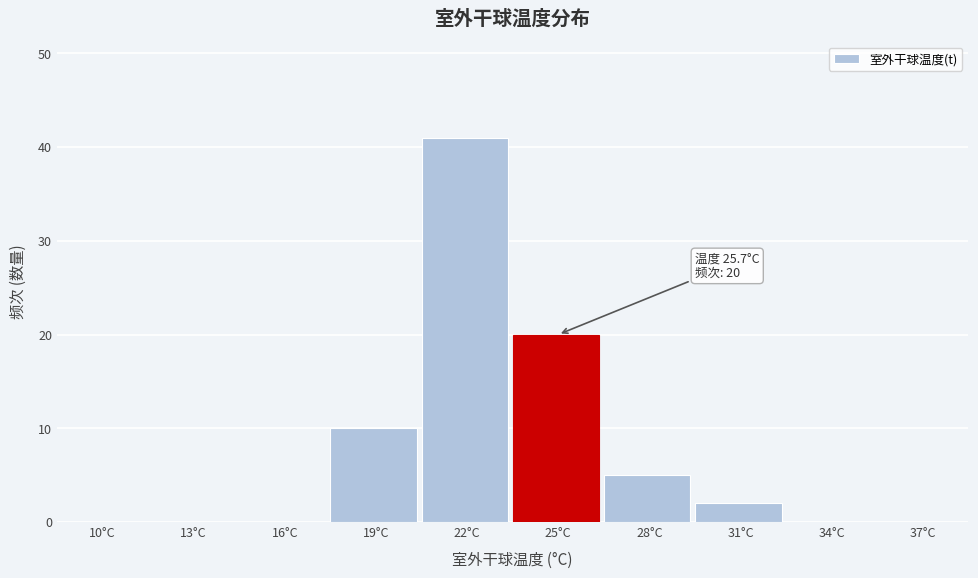

Reading left to right, what are all the values shown in this chart?

10°C=0	13°C=0	16°C=0	19°C=10	22°C=41	25°C=20	28°C=5	31°C=2	34°C=0	37°C=0